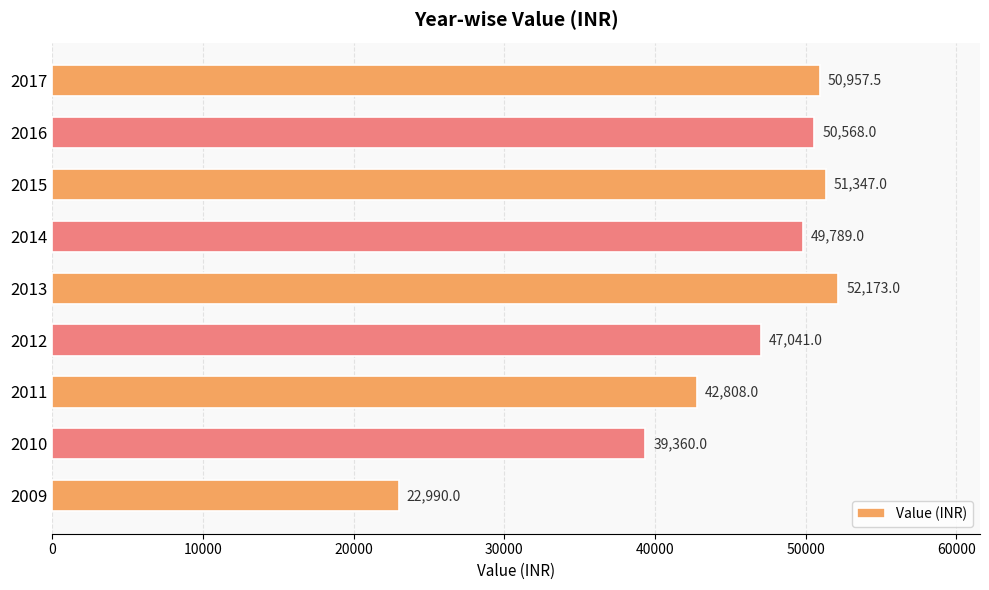

What is the minimum value shown in the chart?

22990.0